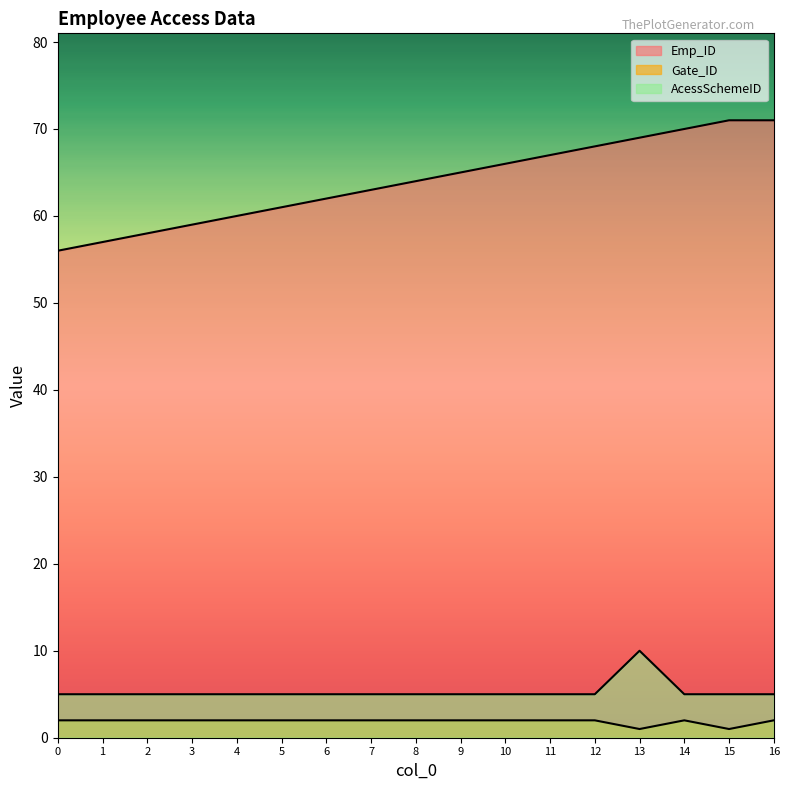

Which has a higher value, 7 or 13?

13